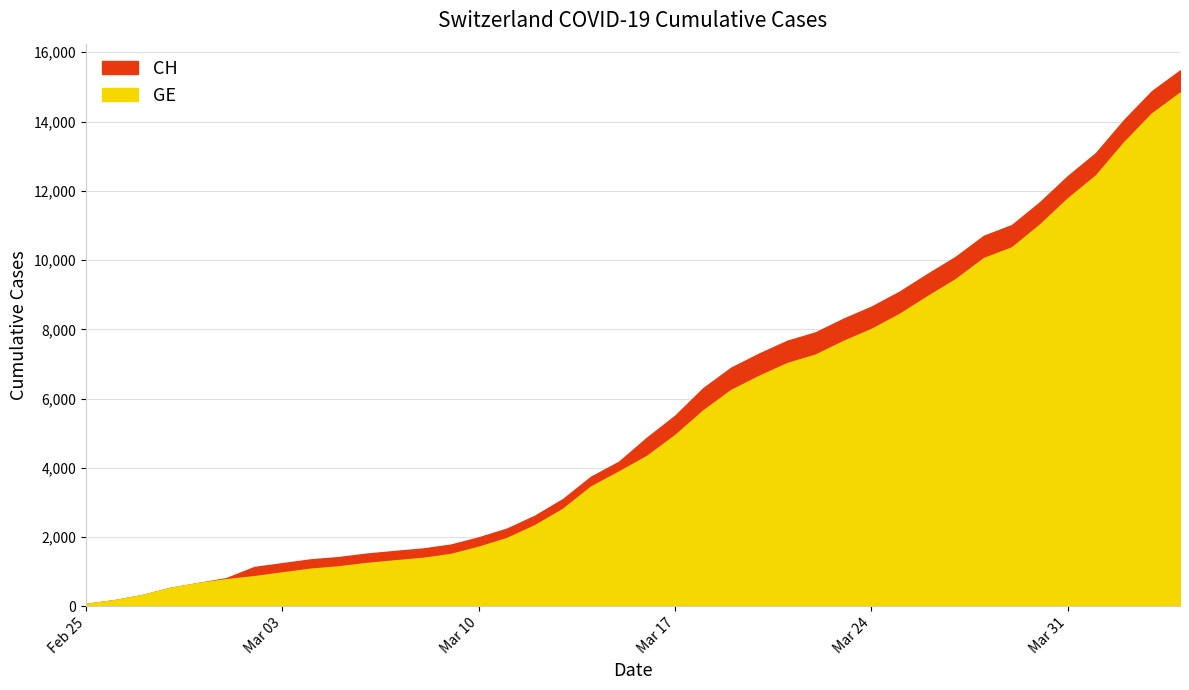

Read the GE value at 2020-03-09, to the nearest 50.

1500